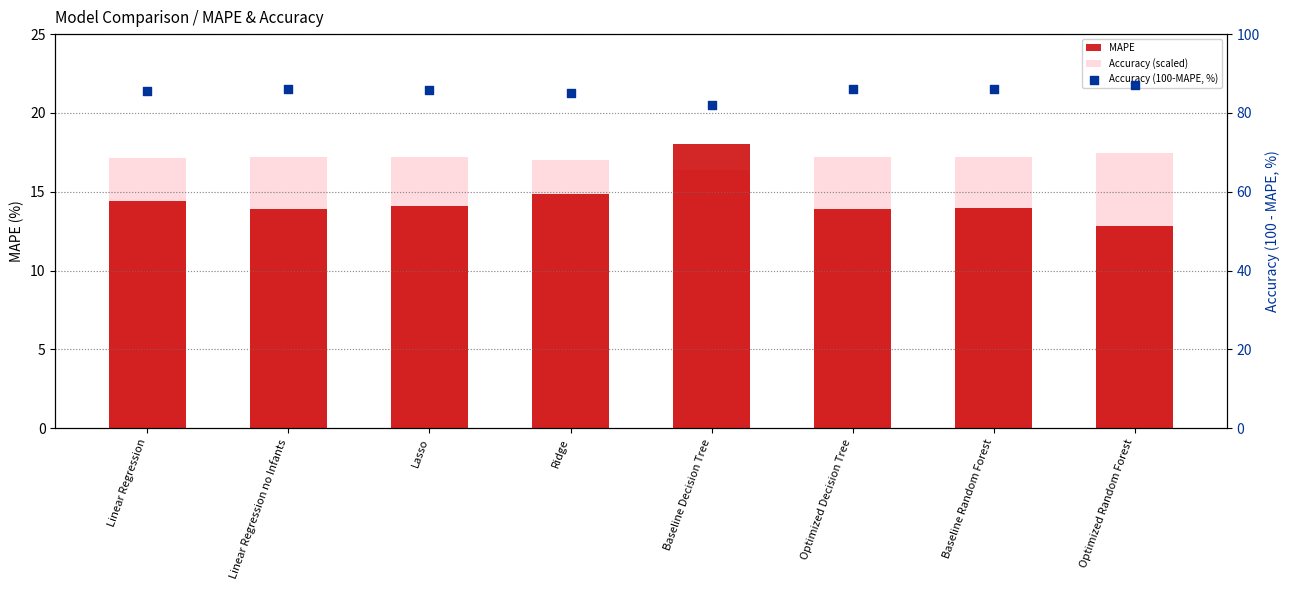

Which series reaches the maximum Y coordinate?

Accuracy (100-MAPE, %)